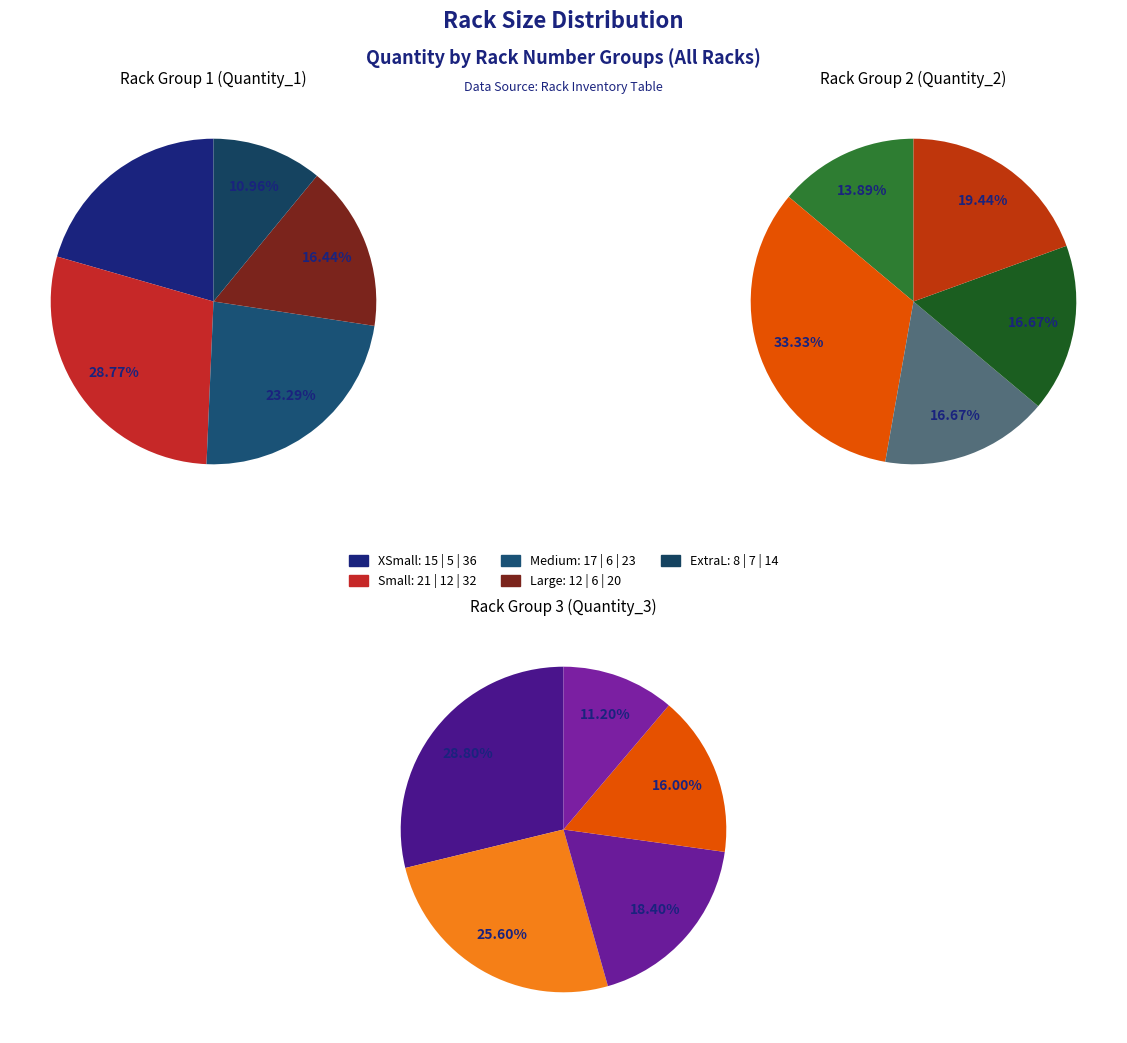

To the nearest percent, what percentage of the pie is Small?

26%